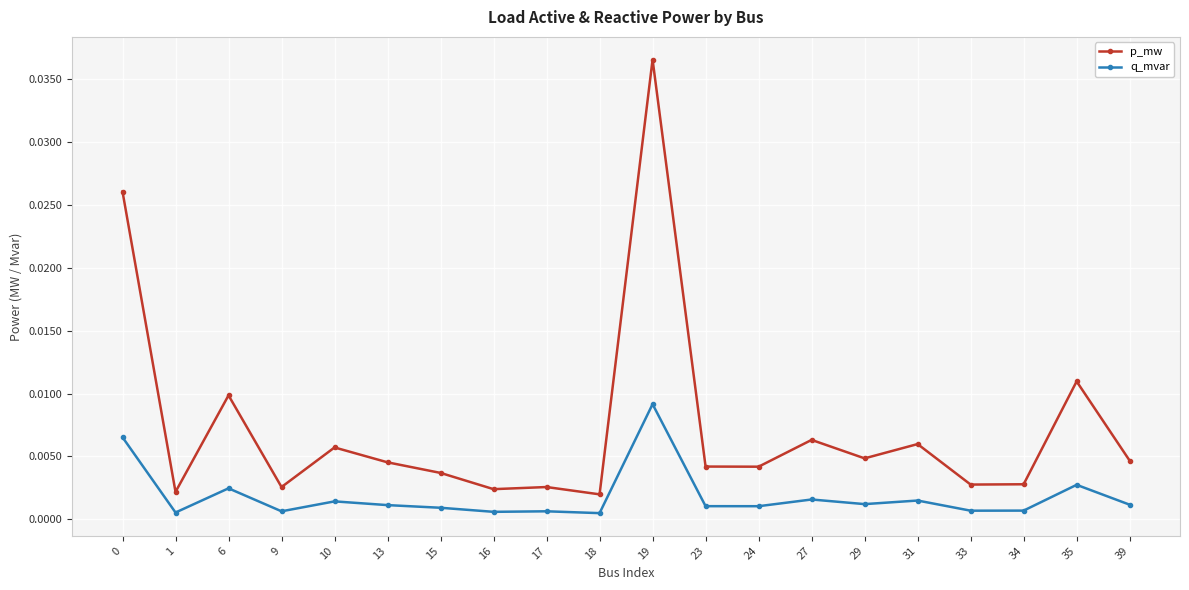

At 18, list the series in order from smallest to largest.

q_mvar, p_mw